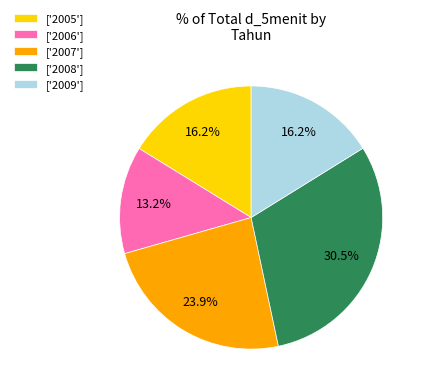

What is the ratio of the value at ['2005'] to the value at ['2008']?

0.5